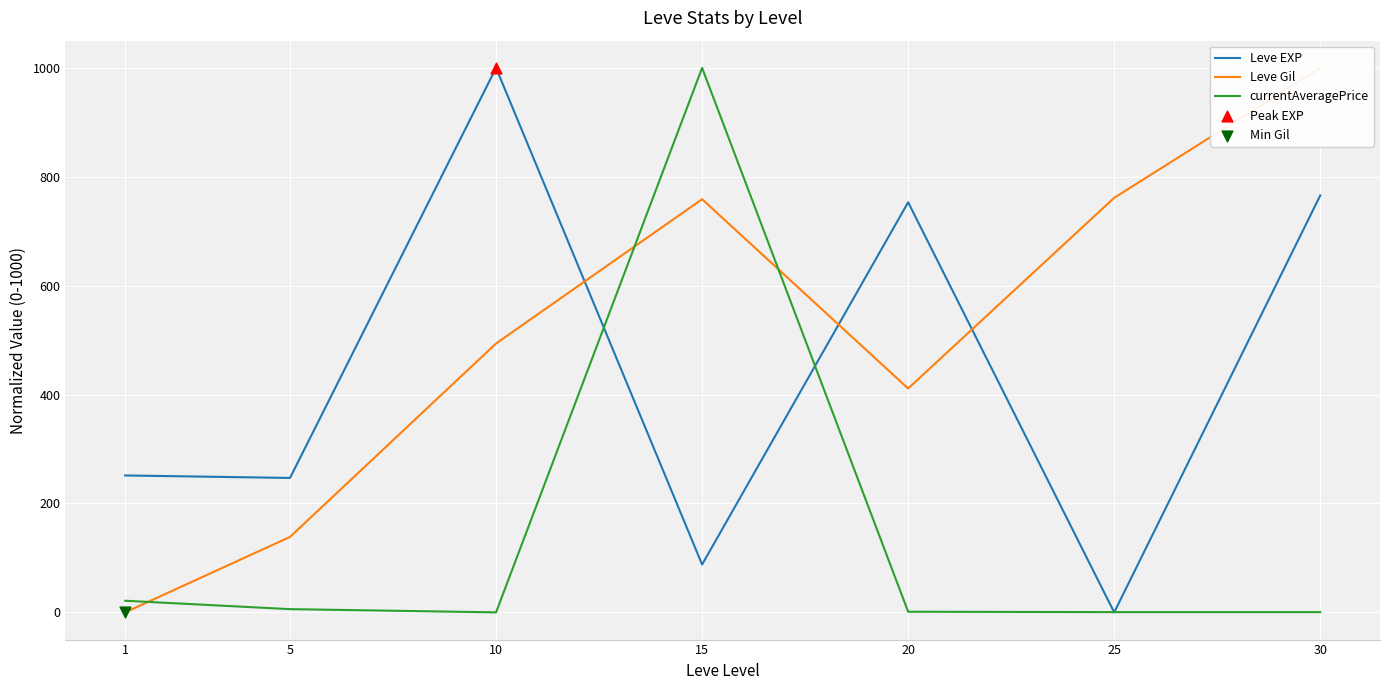

Which series reaches the maximum Y coordinate?

Leve EXP